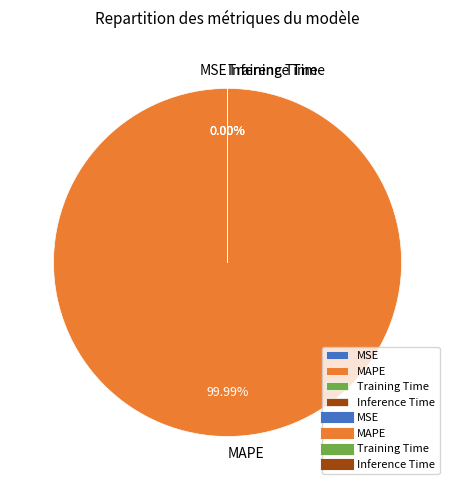

What percentage do MAPE and Training Time together represent?

100.0%